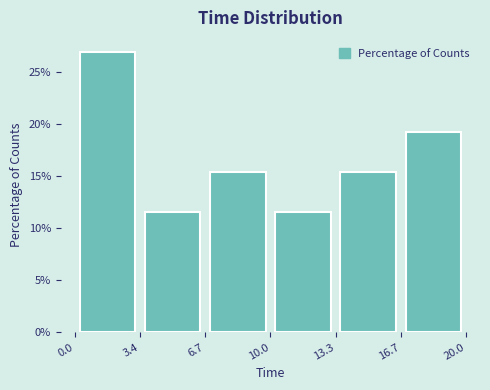

Reading left to right, list every bar in this chart as the range it spans on the x-axis followed by its height. The values are not printed on the chart, so give them approximately, as read against the axis.

0.0 to 3.4: 27.0
3.4 to 6.7: 11.5
6.7 to 10.0: 15.5
10.0 to 13.3: 11.5
13.3 to 16.7: 15.5
16.7 to 20.0: 19.0